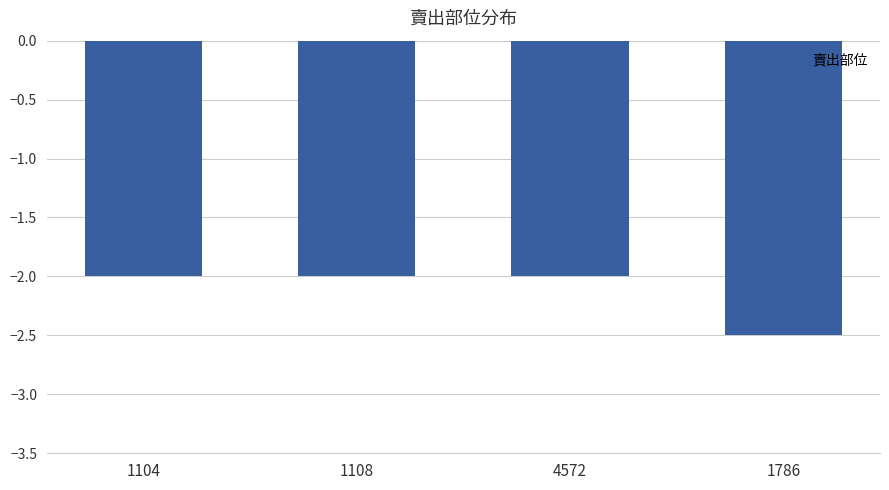

What is the difference between the maximum and minimum values?

0.5